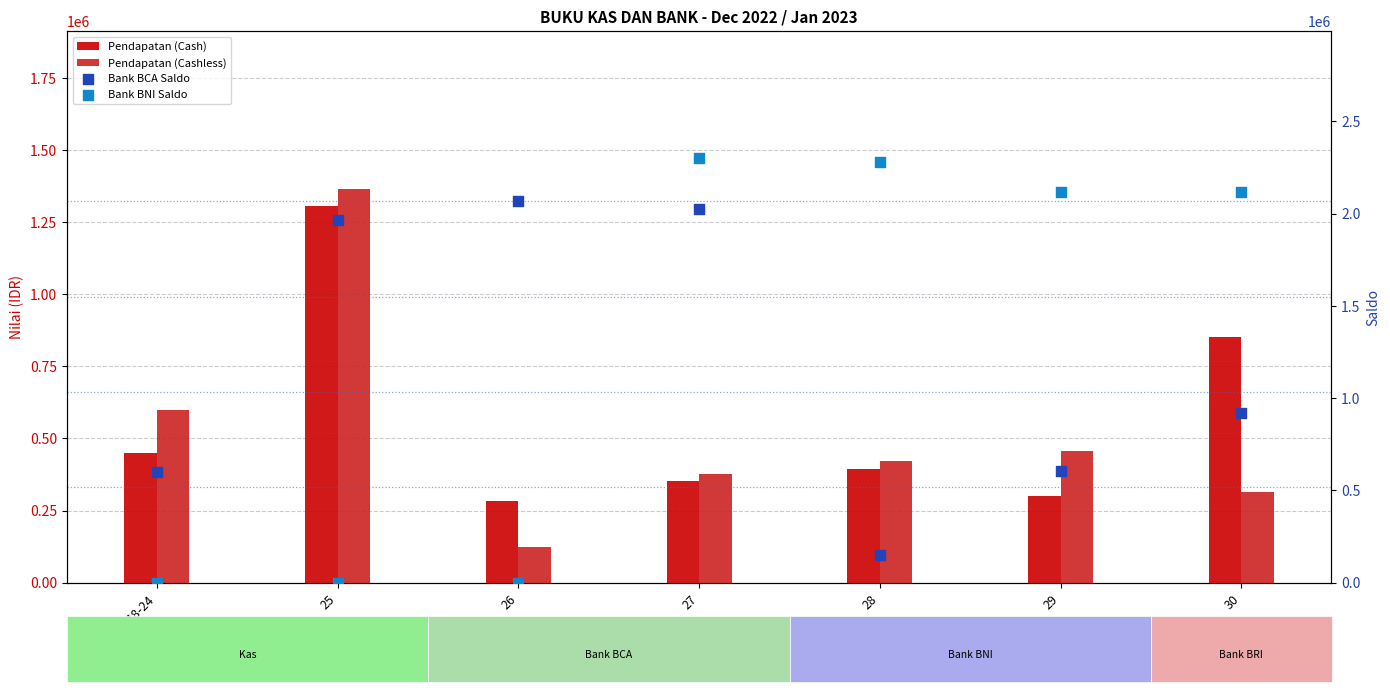

Which series reaches the minimum Y coordinate?

Bank BNI Saldo